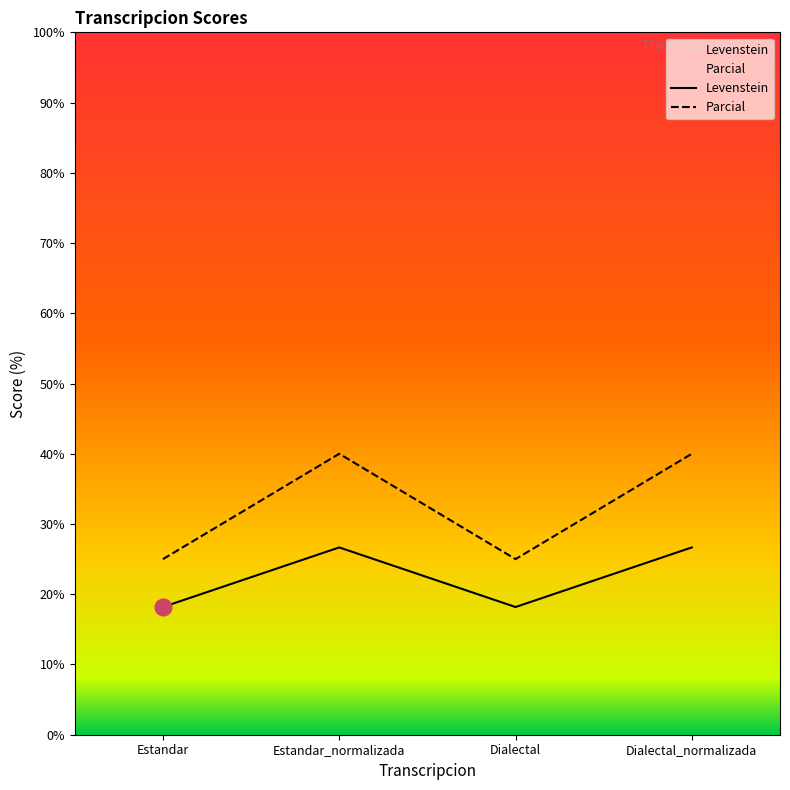

What is the difference between the maximum and minimum values in the Parcial series?

15.0